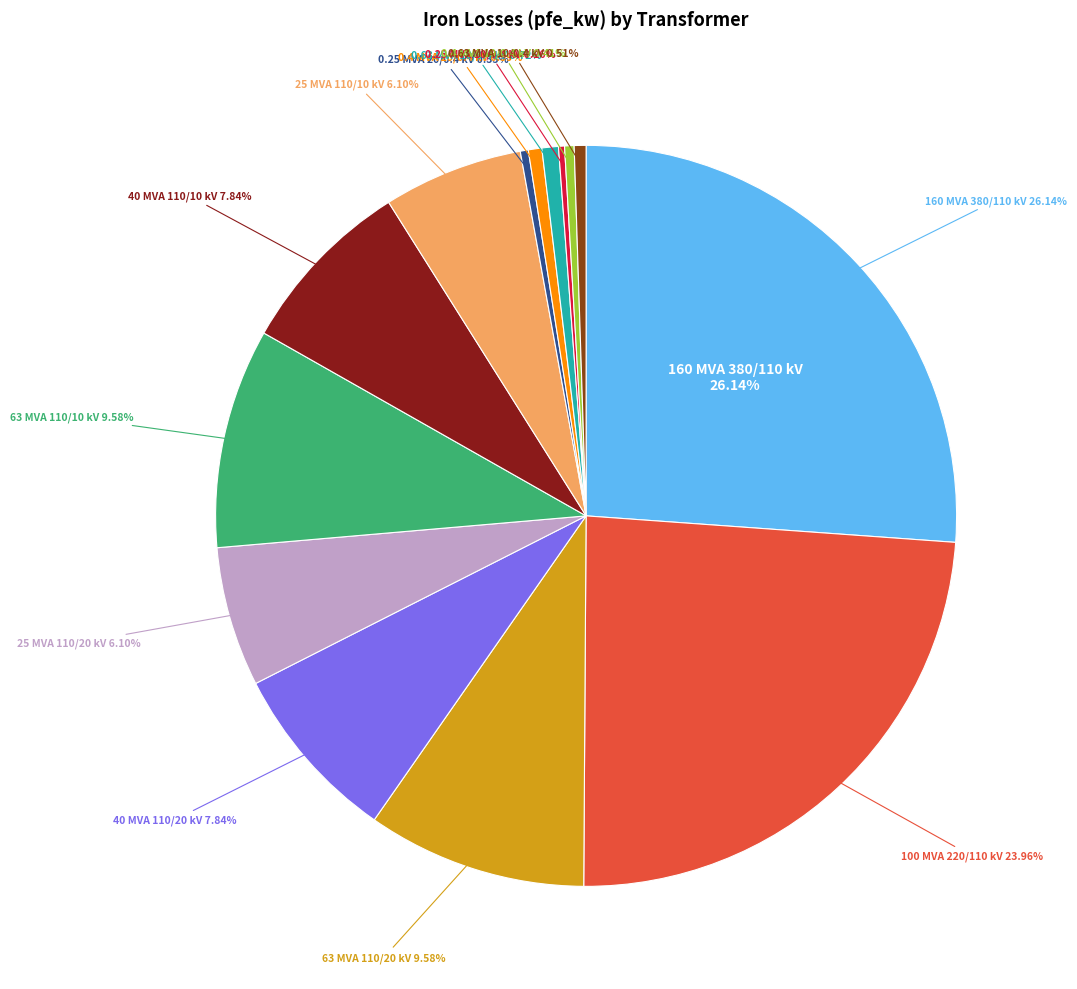

Does any single category account for the majority?

No